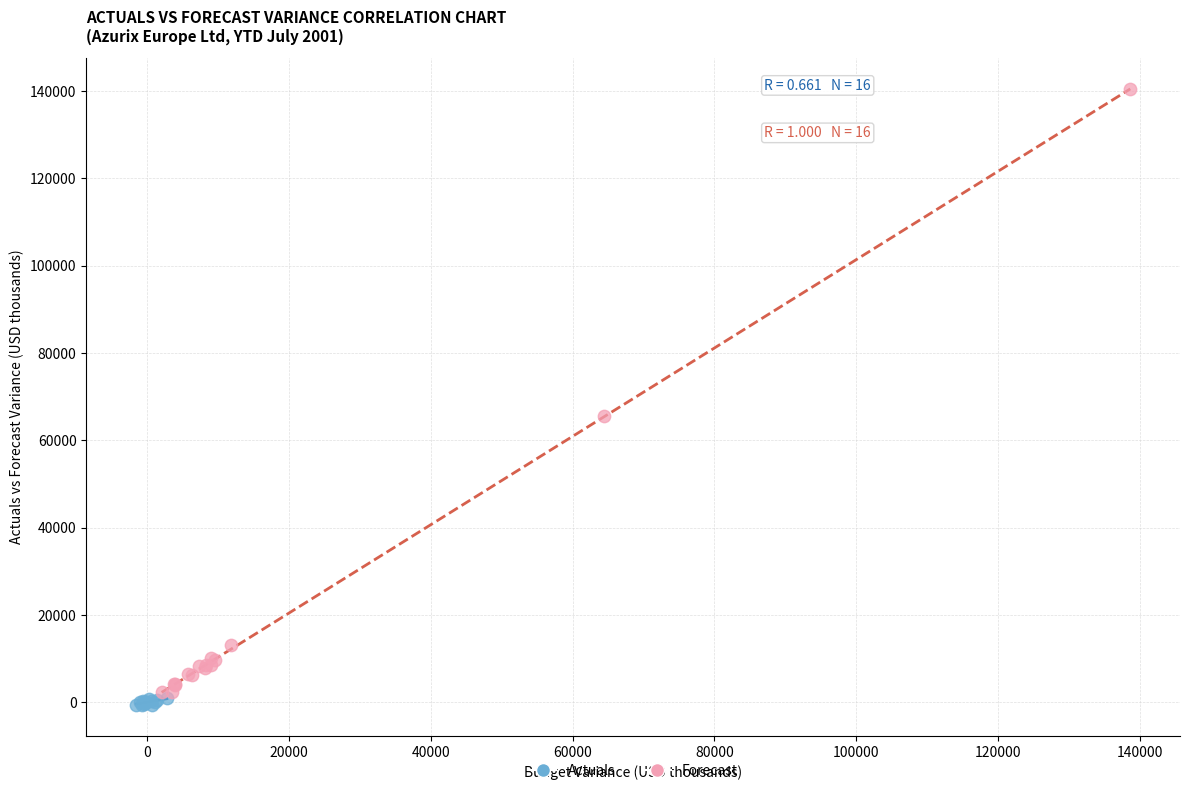

Which series has the largest Y range (max minus min)?

Forecast